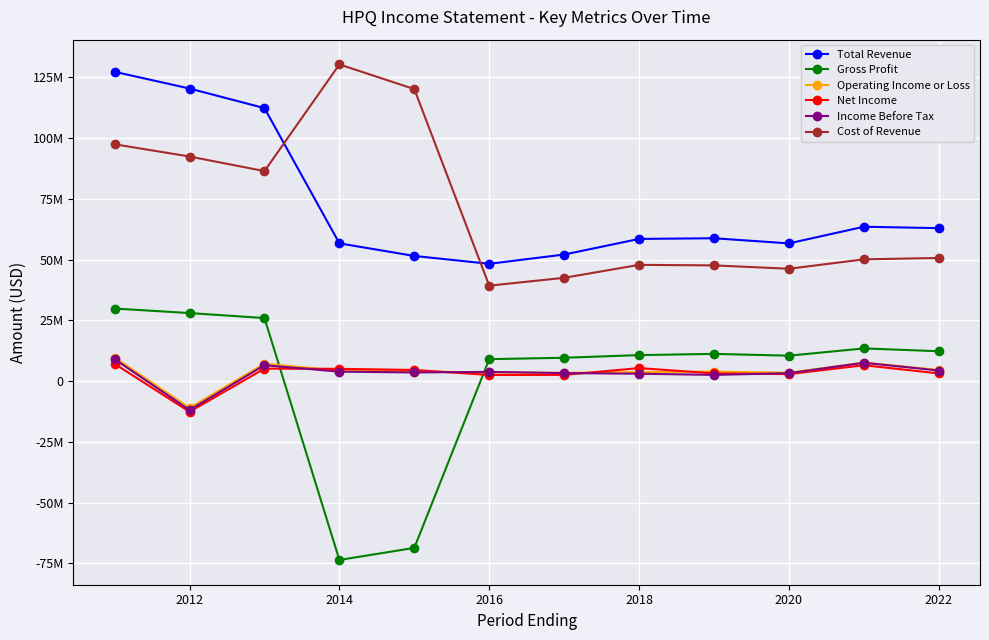

What are all the series names shown in the legend?

Total Revenue, Gross Profit, Operating Income or Loss, Net Income, Income Before Tax, Cost of Revenue